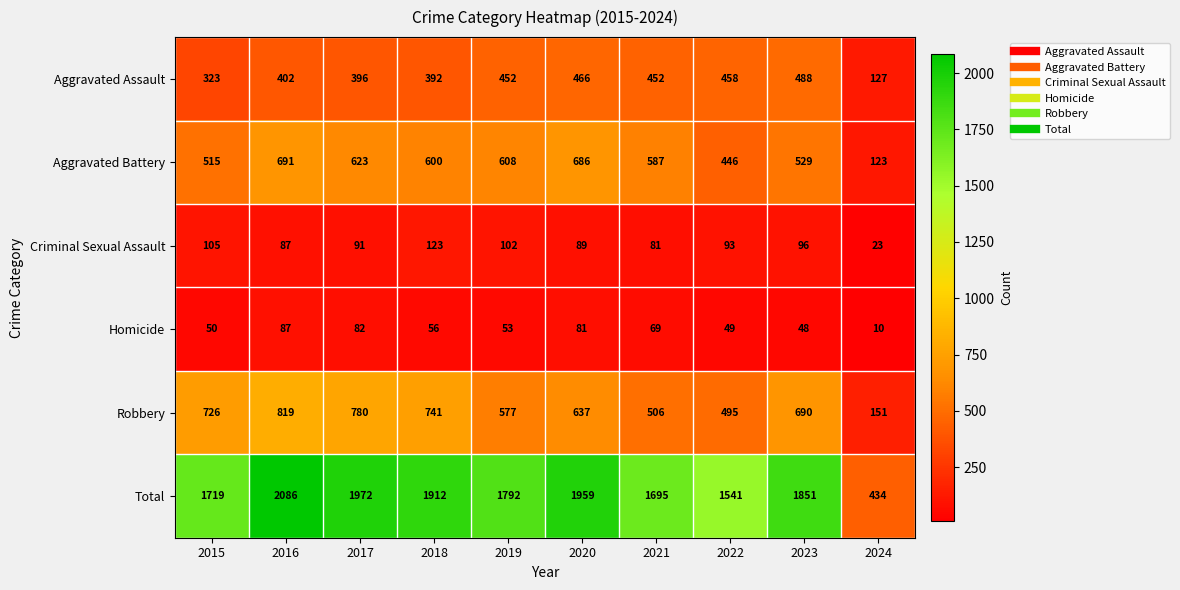

How many distinct data groups are displayed?

6